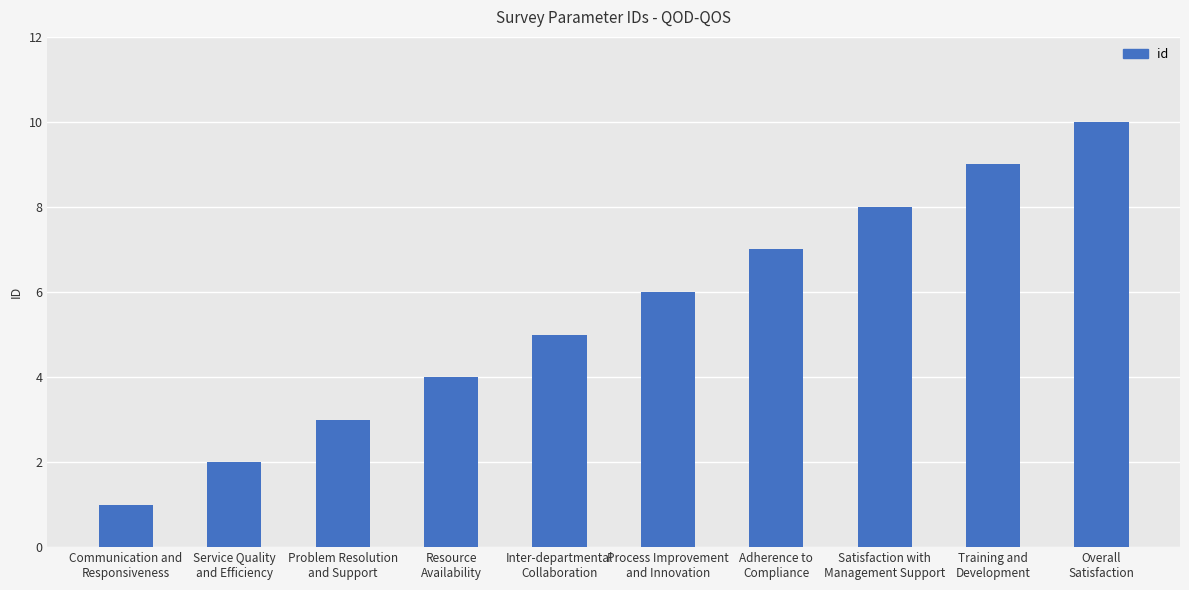

What is the change in value from Resource
Availability to Process Improvement
and Innovation?

+2